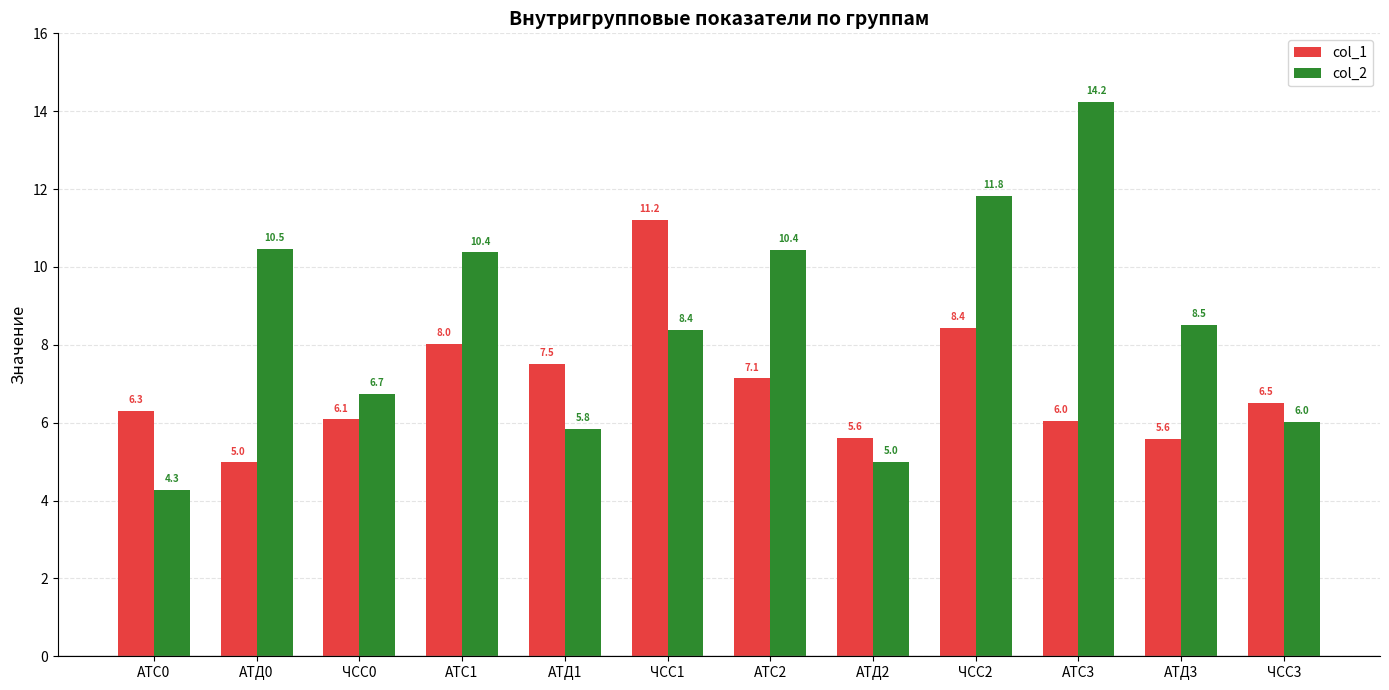

What is the label of the 7th bar from the right?

ЧСС1